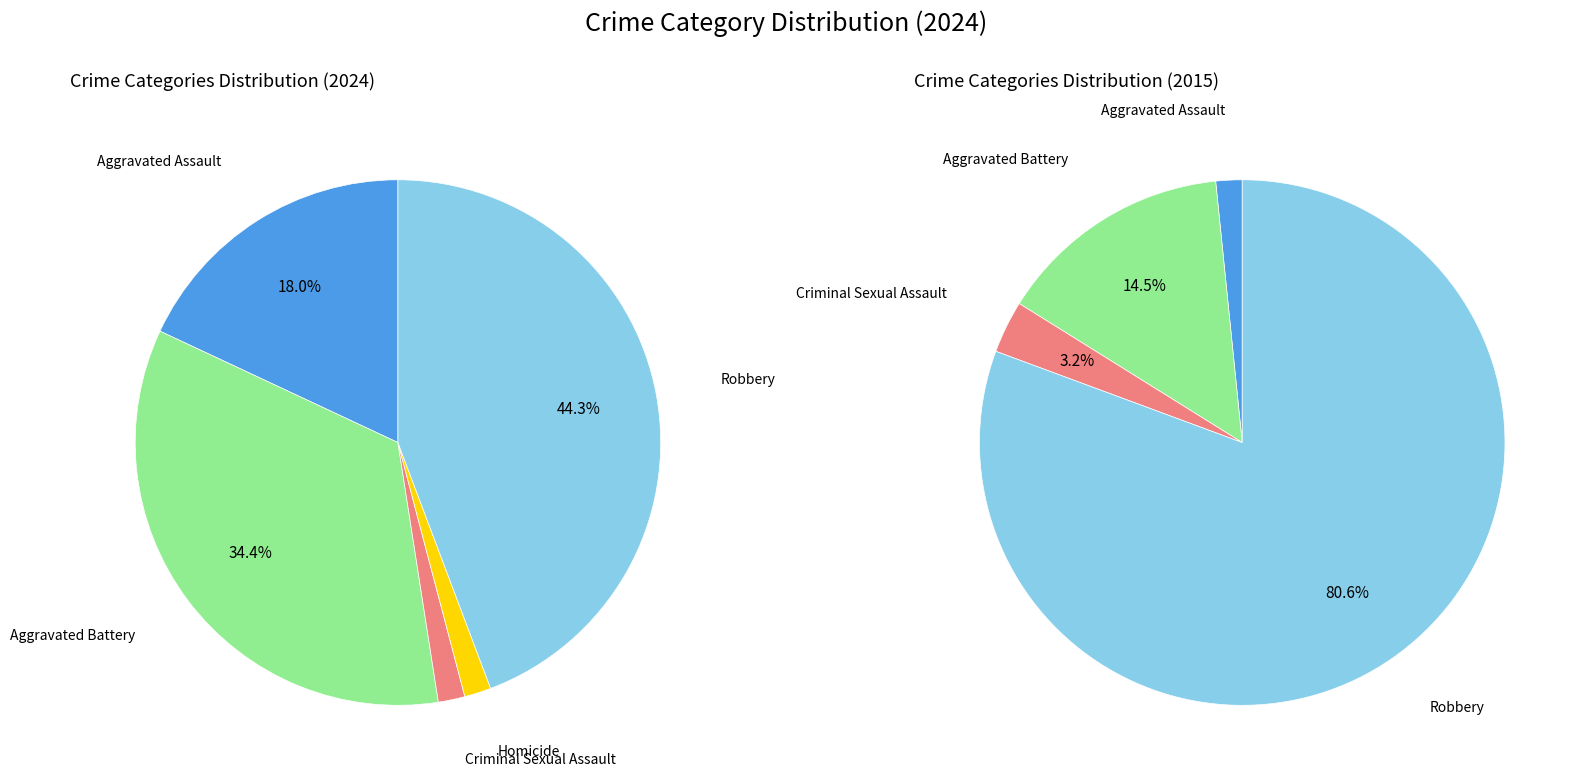

Rank the categories by value from highest to lowest.

Robbery, Aggravated Battery, Aggravated Assault, Criminal Sexual Assault, Homicide